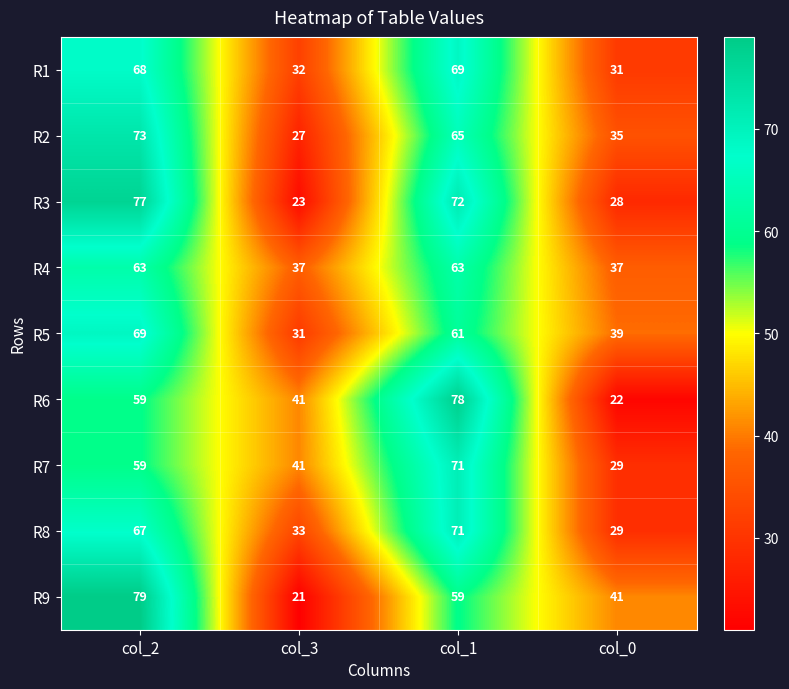

The value of R7 at col_2 is 59. True or false?

True